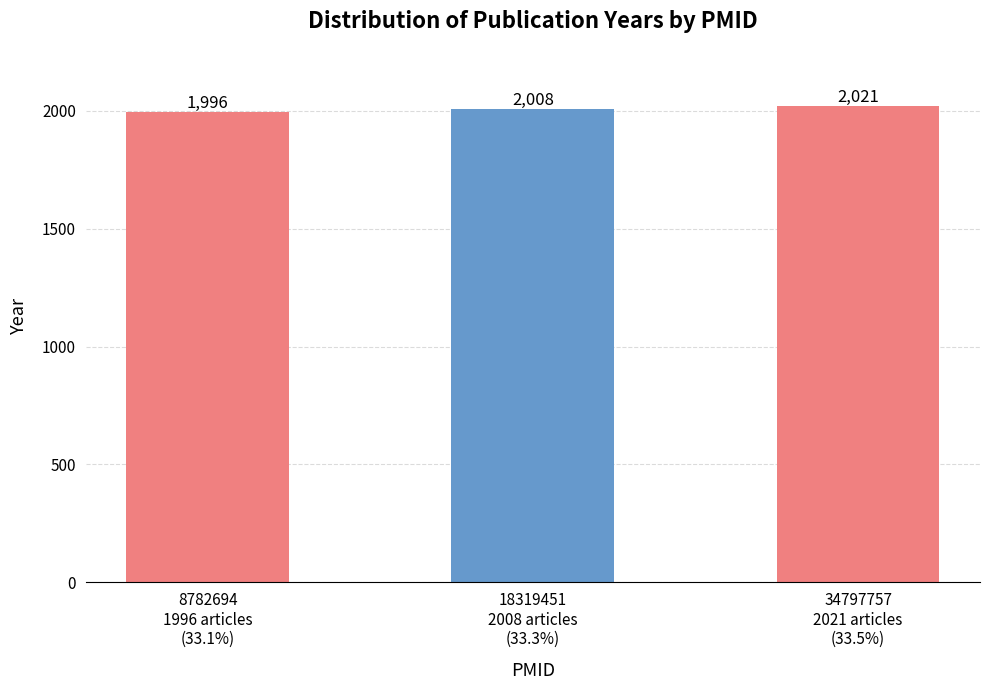

Reading left to right, list all the values displayed in this chart.

8782694
1996 articles
(33.1%)=1996	18319451
2008 articles
(33.3%)=2008	34797757
2021 articles
(33.5%)=2021